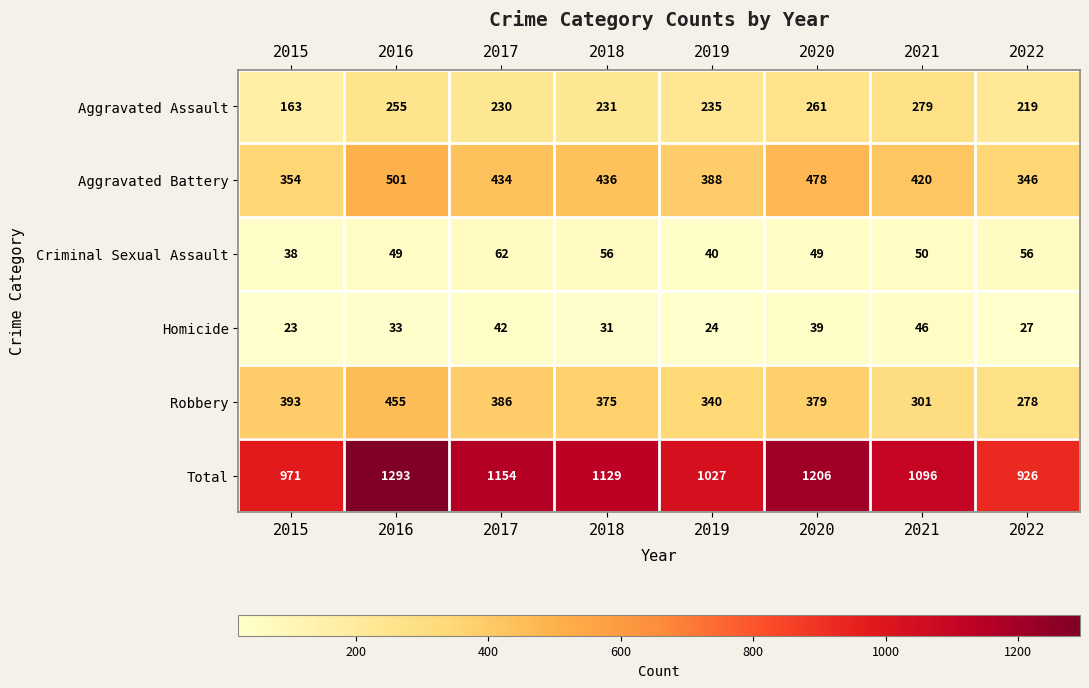

At 2016, list the series in order from largest to smallest.

Total, Aggravated Battery, Robbery, Aggravated Assault, Criminal Sexual Assault, Homicide